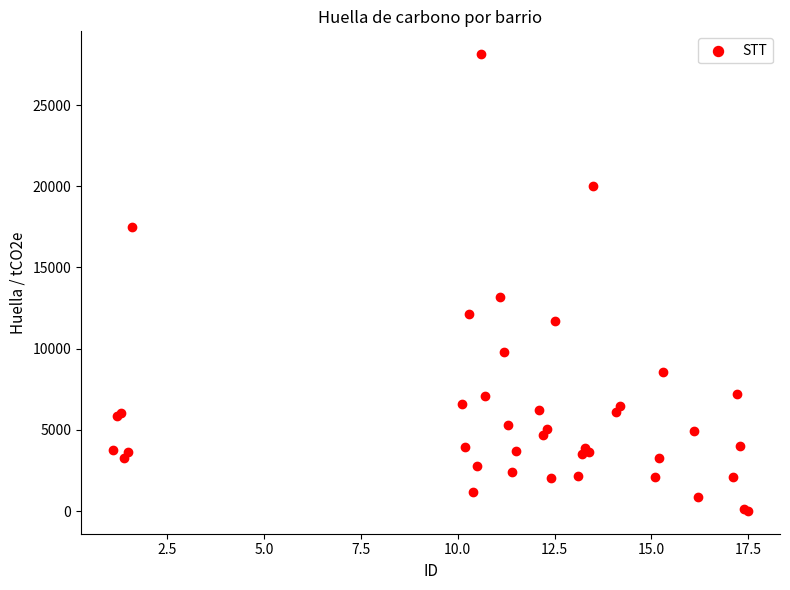

What Y value in the scatter plot is closest to 14070?

13151.0